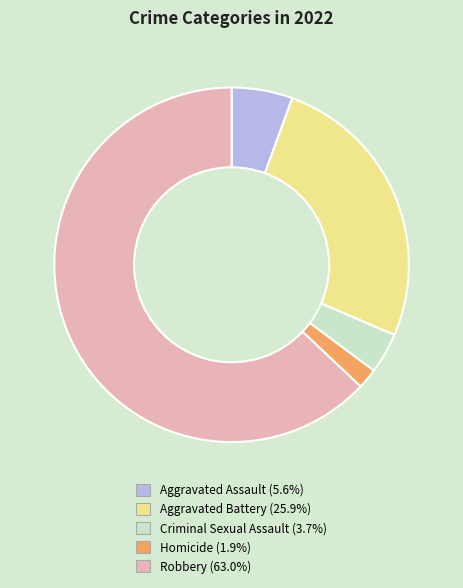

Combined, do Aggravated Battery and Aggravated Assault account for over 50%?

No